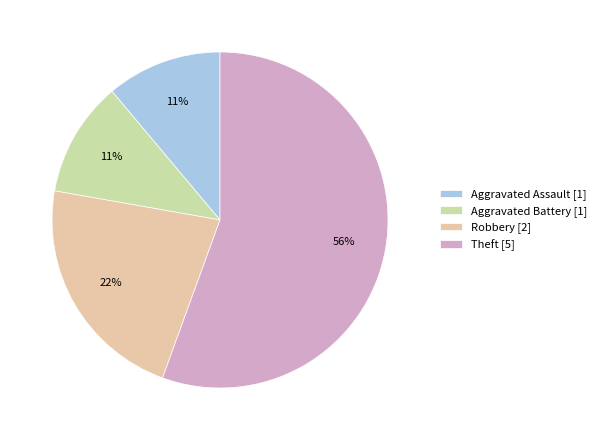

Is it true that Theft [5] is 56% of the pie?

True